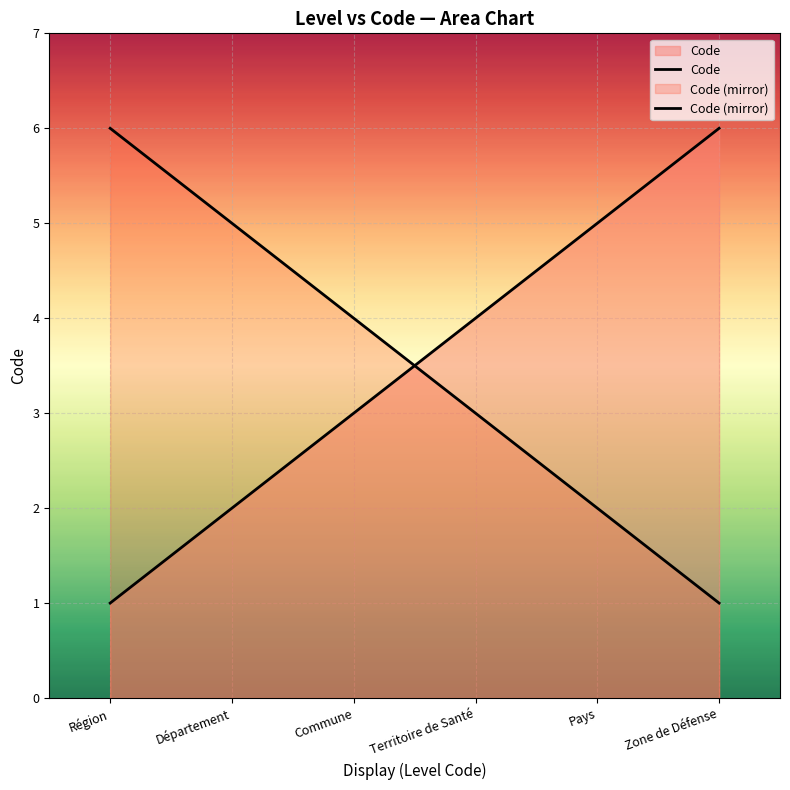

Reading left to right, list all the values displayed in this chart.

1	2	3	4	5	6